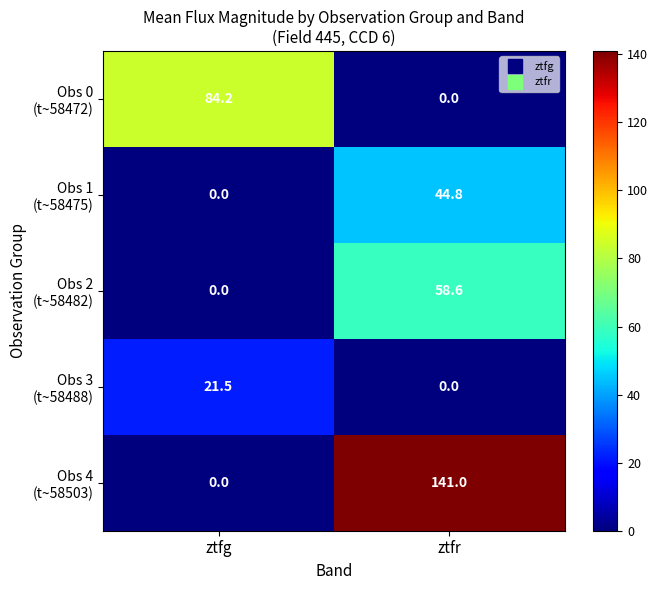

At which category is the sum across all series the highest?

ztfr